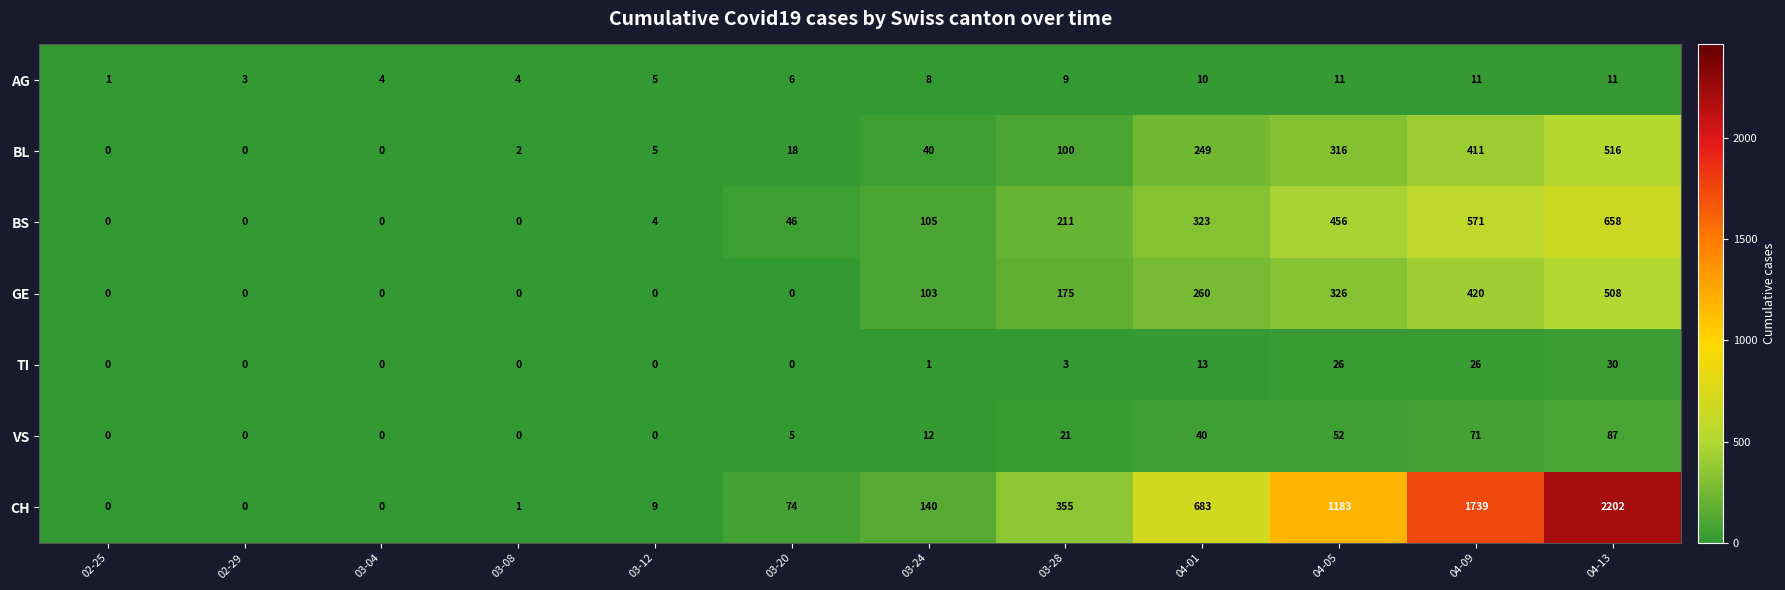

What is the difference between the CH values at 04-09 and 03-04?

1739